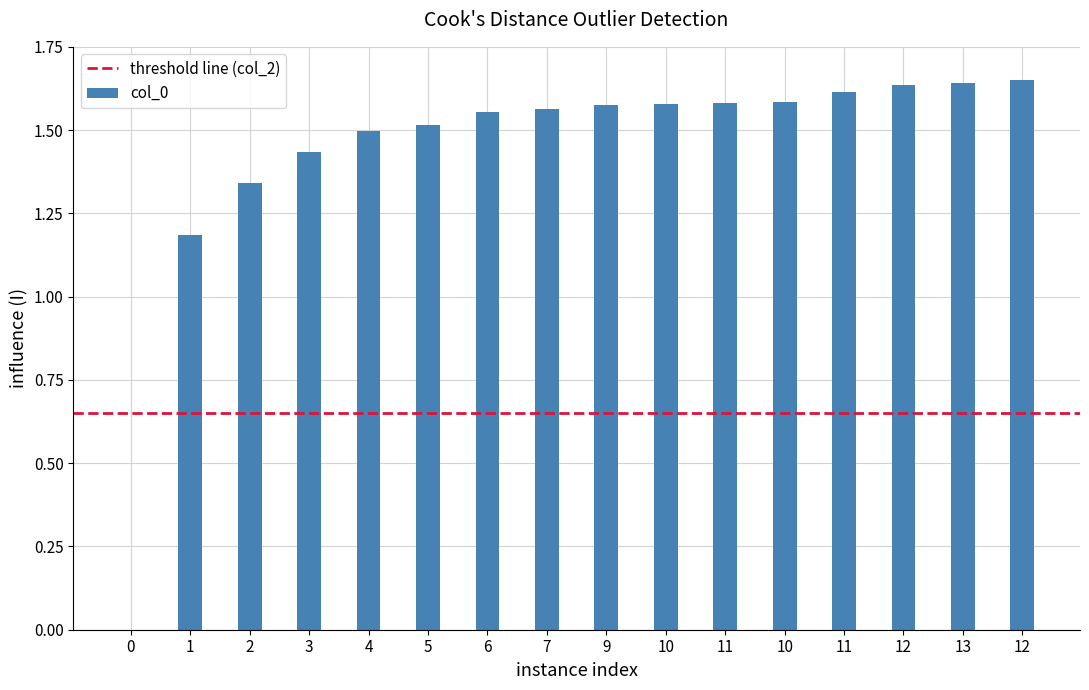

Is it true that the value at 12 is 1.6?

True